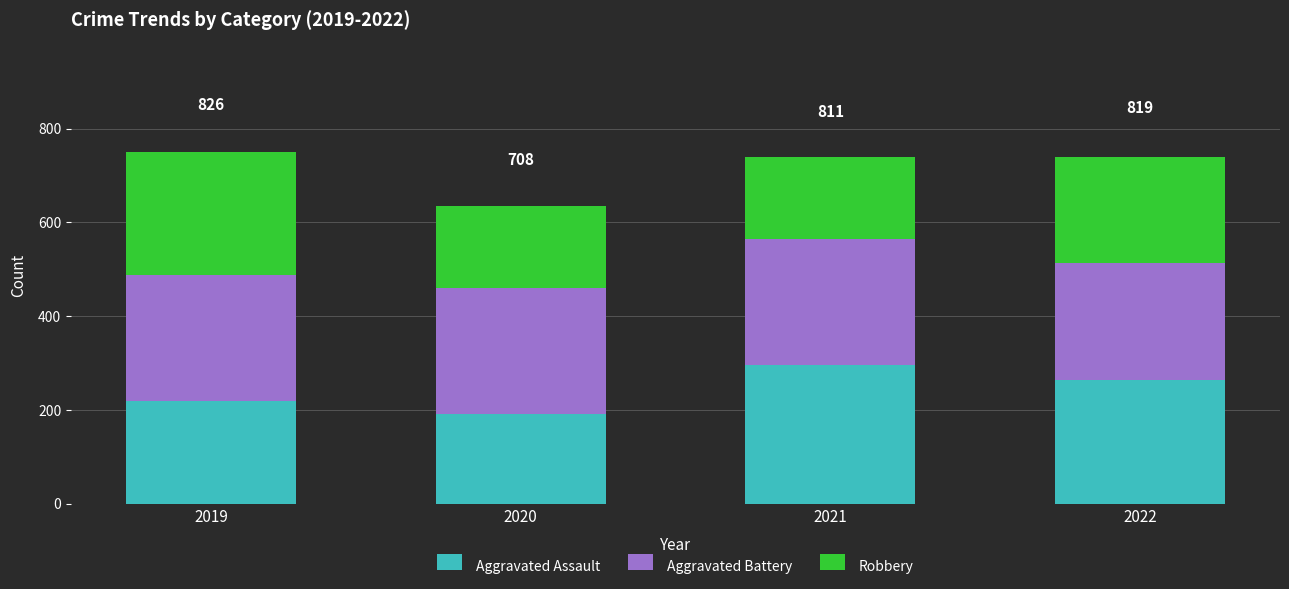

The Aggravated Assault series shows 485 at 2021. True or false?

False